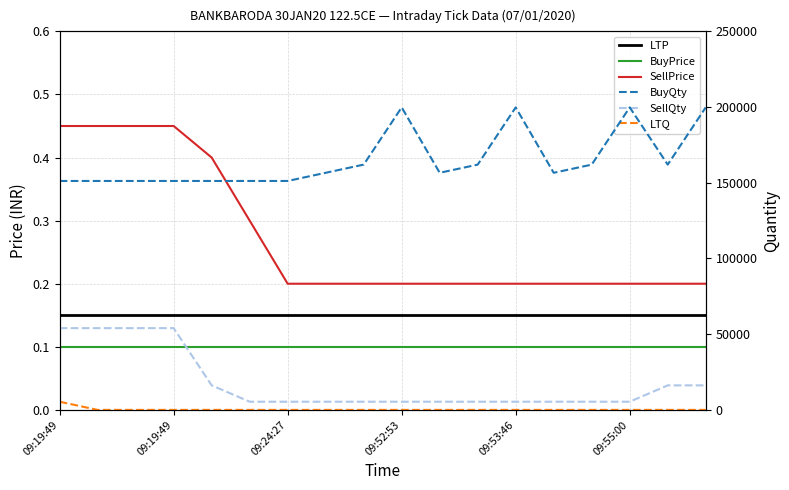

Which label corresponds to the smallest value in the chart?

09:19:49